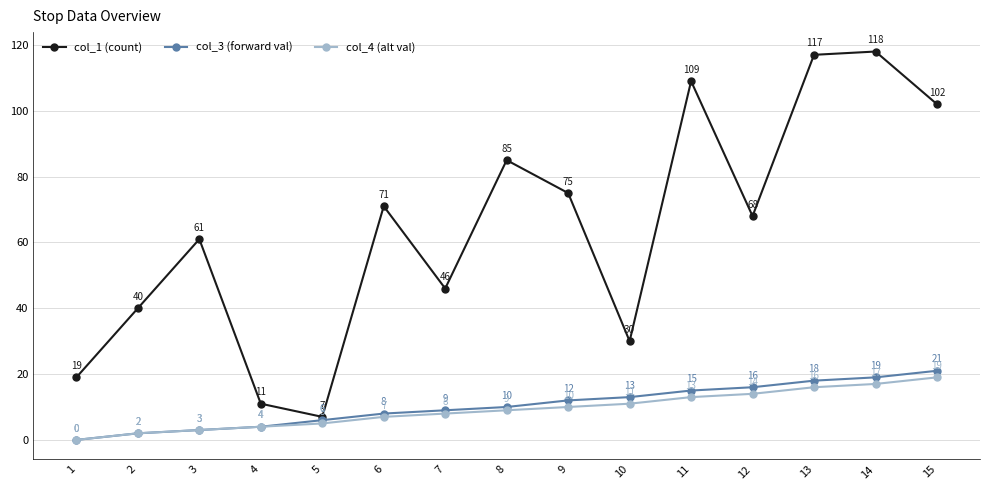

What is the value of the col_4 (alt val) point at the 10th from the left?

11